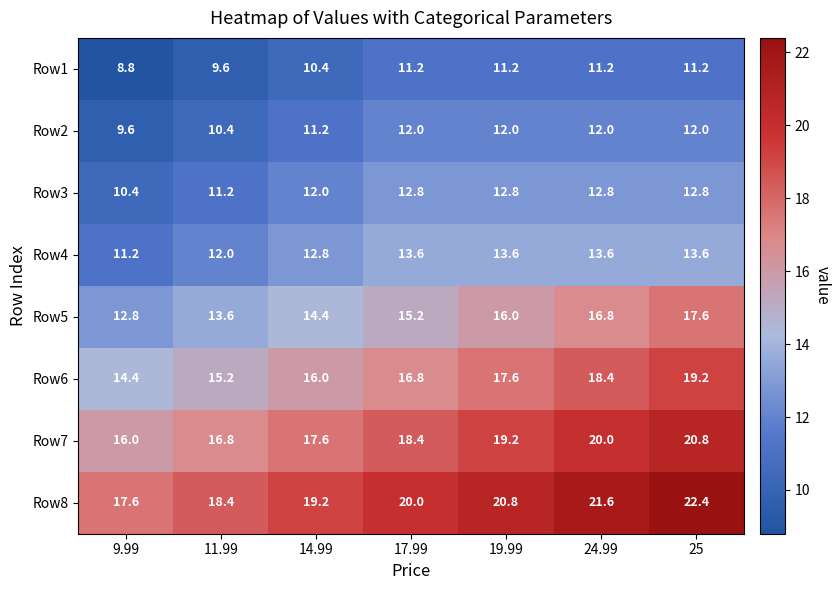

What is the average value of the Row2 series?

11.3